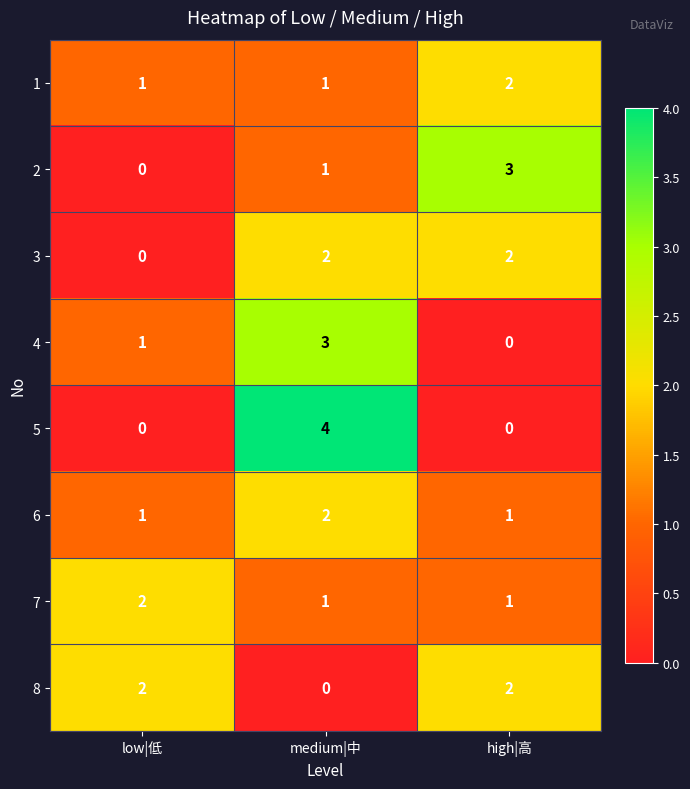

How many series are shown in this chart?

8